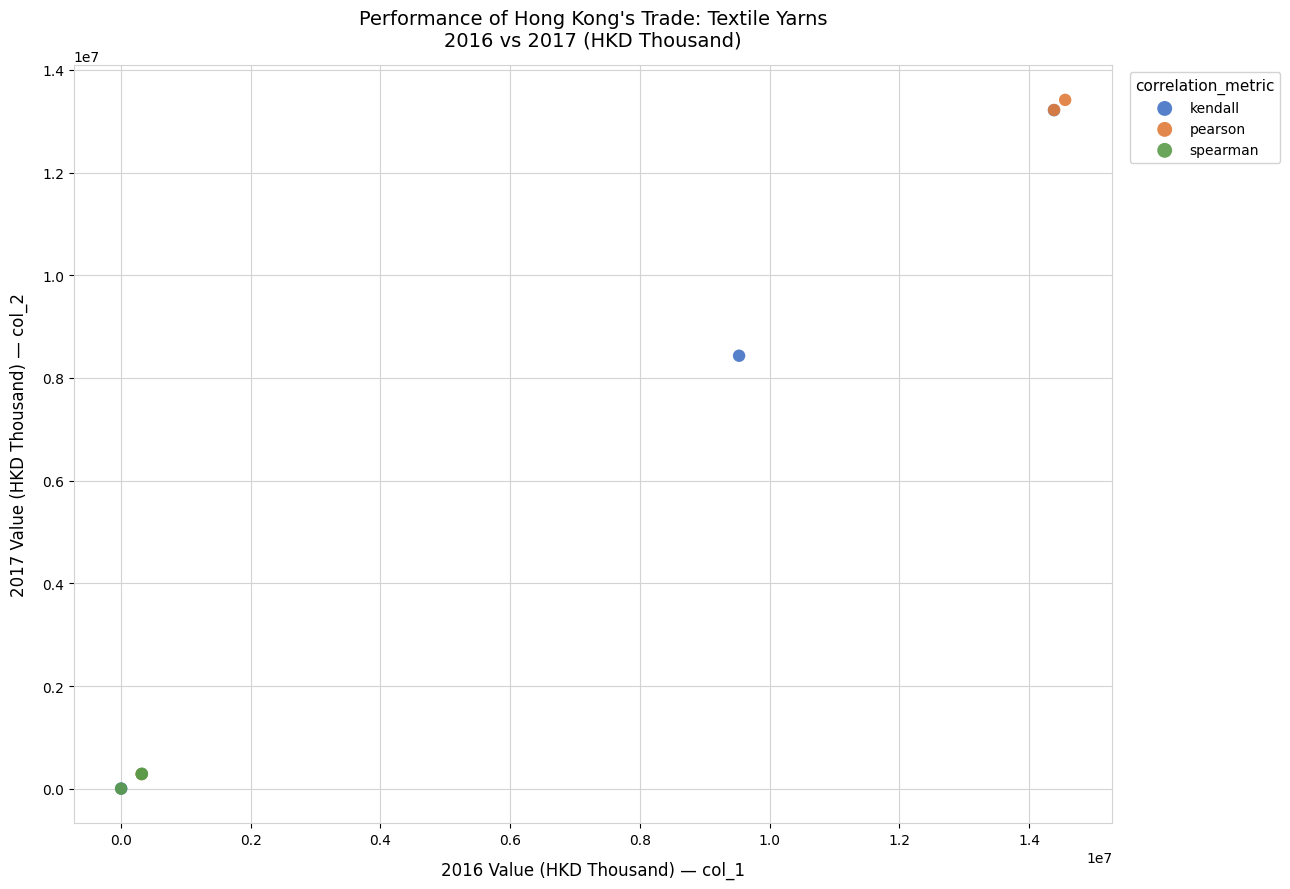

Which series reaches the maximum Y coordinate?

pearson